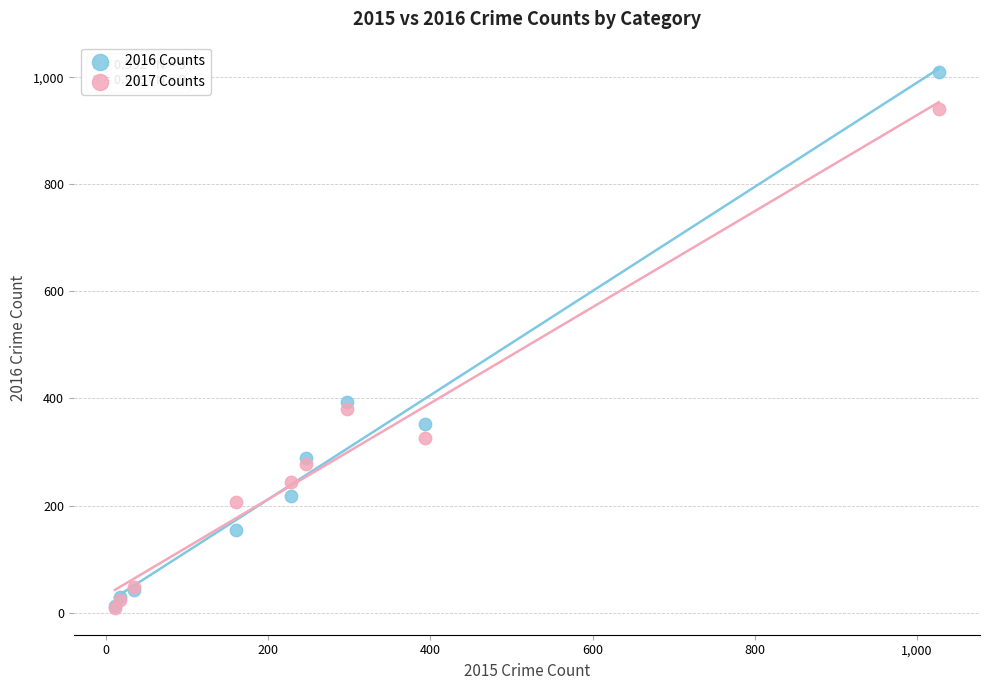

In the 2017 Counts series, what Y value is closest to 475?

381